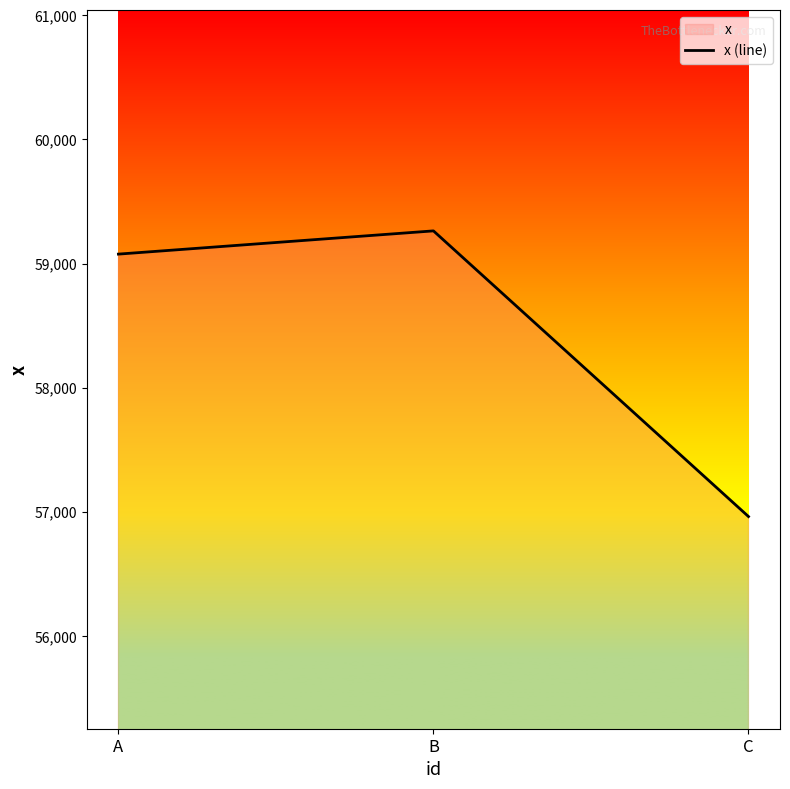

What is the maximum value shown in the chart?

59263.1